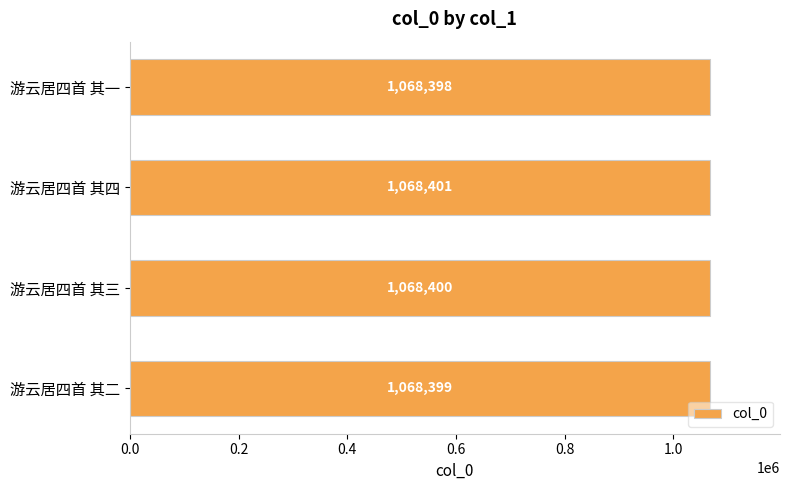

List the labels in order of value, largest first.

游云居四首 其四, 游云居四首 其三, 游云居四首 其二, 游云居四首 其一